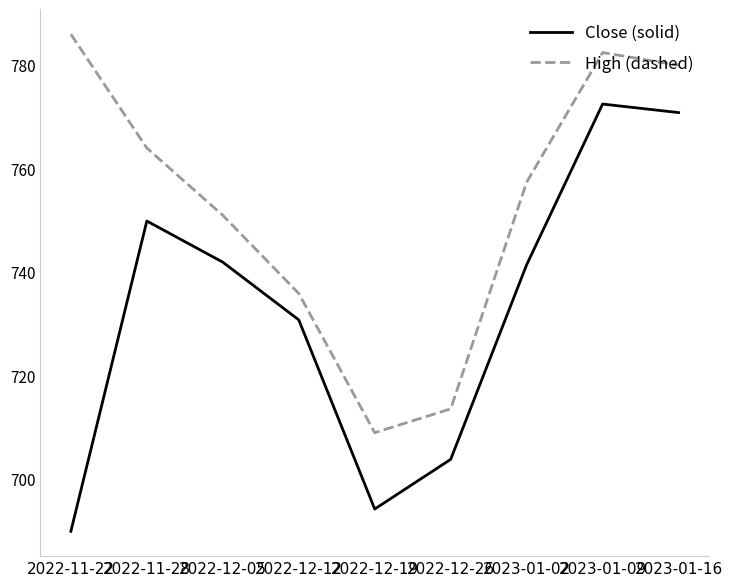

What is the difference between the maximum and minimum values in the Close (solid) series?

82.5